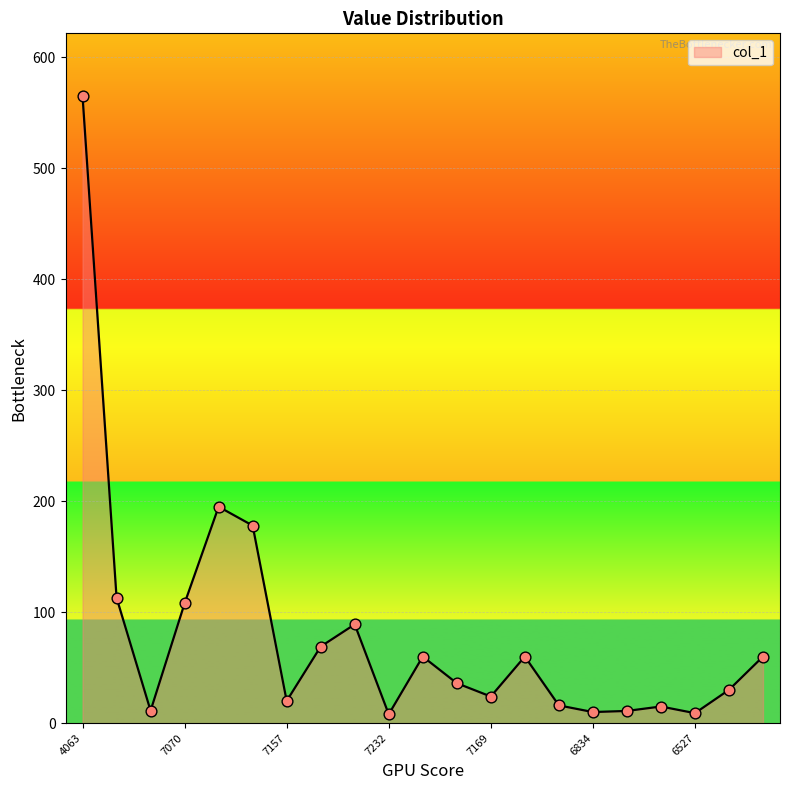

What is the maximum value shown in the chart?

565.0